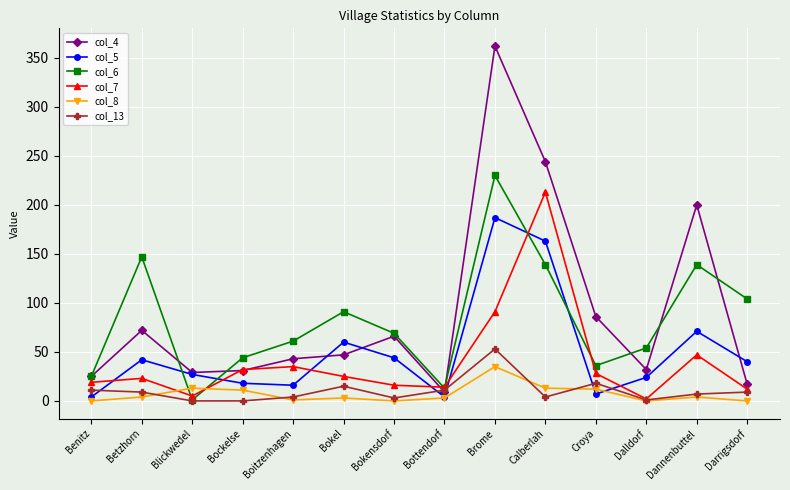

Count the number of categories in the chart.

14